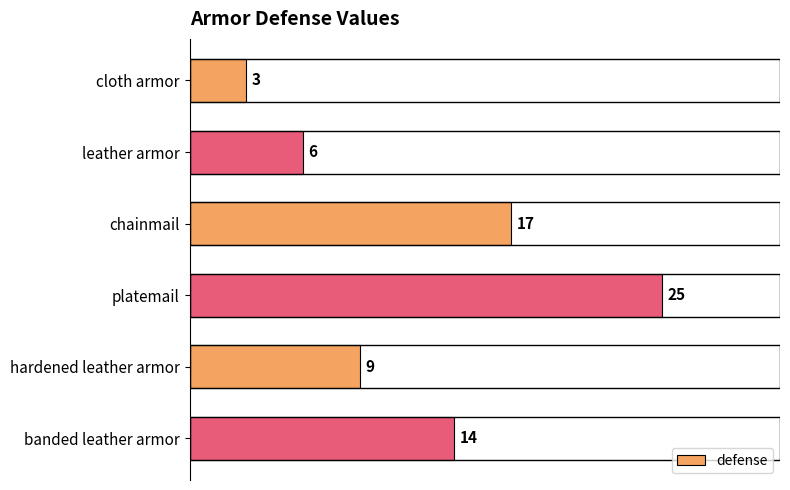

Count the values in the range 6 to 17.

4